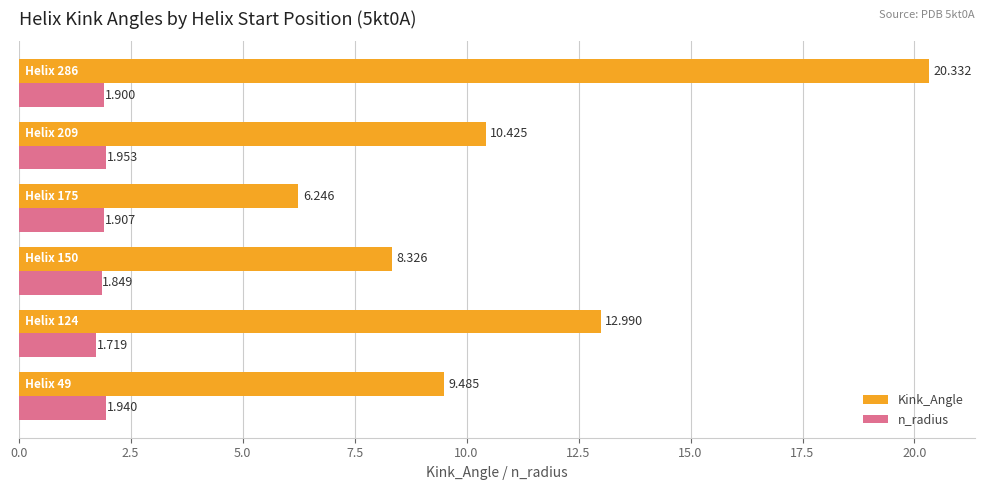

List the series in order of their peak value, lowest first.

n_radius, Kink_Angle